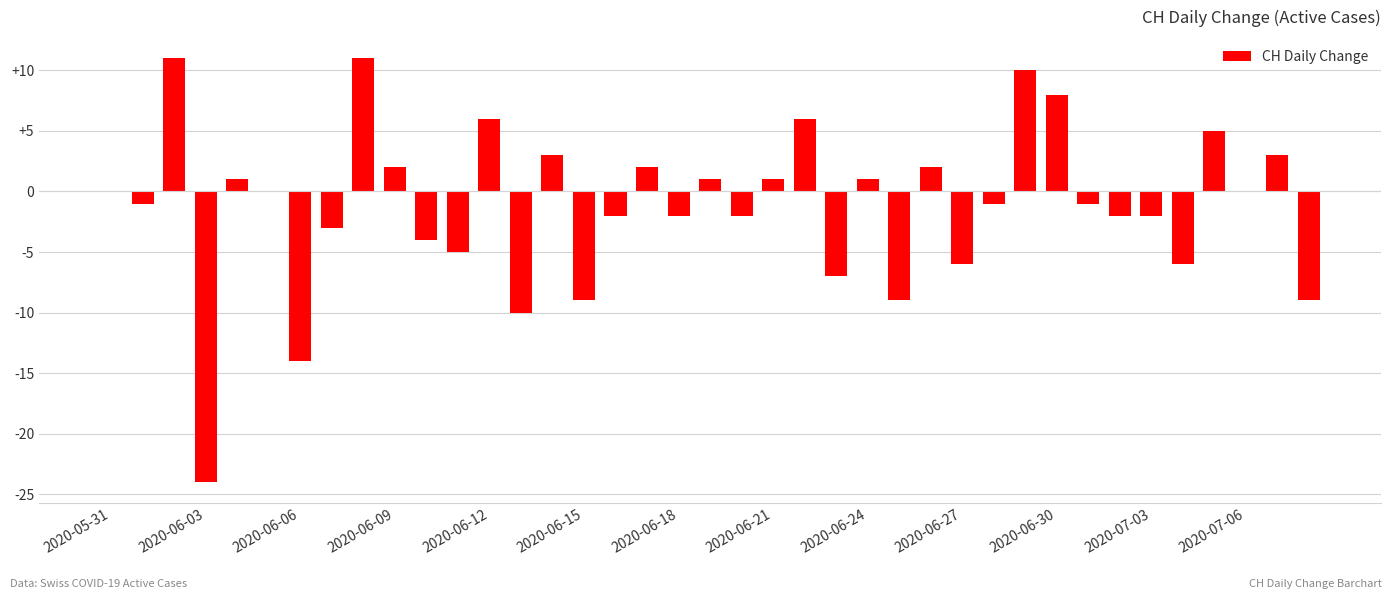

What is the greatest value displayed?

11